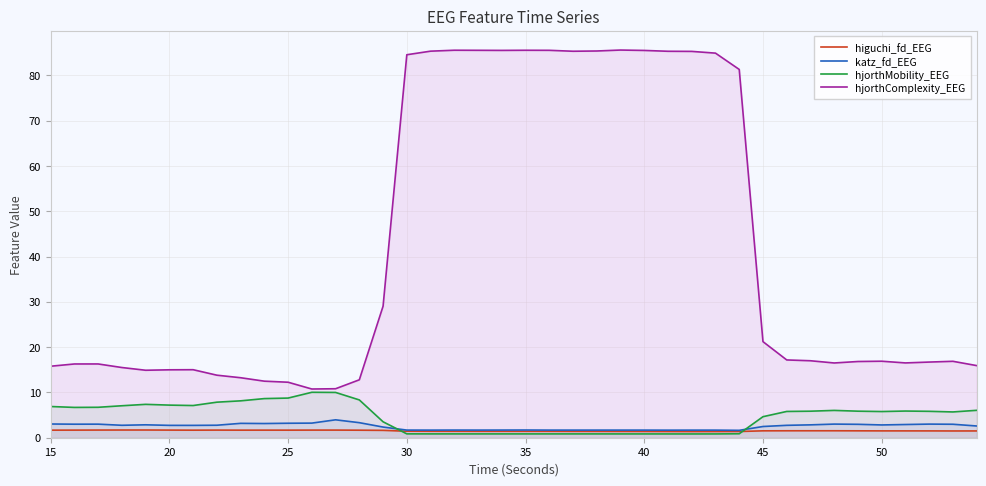

At how many categories does at least one series exceed 70?

15